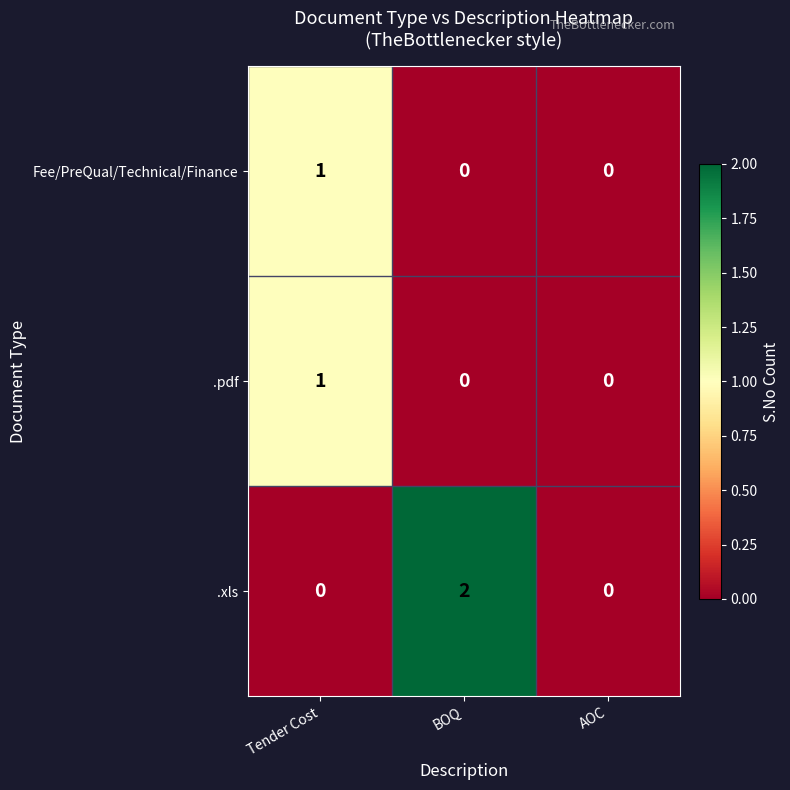

Reading left to right, extract all data points from this chart.

Fee/PreQual/Technical/Finance: Tender Cost=1	BOQ=0	AOC=0
.pdf: Tender Cost=1	BOQ=0	AOC=0
.xls: Tender Cost=0	BOQ=2	AOC=0